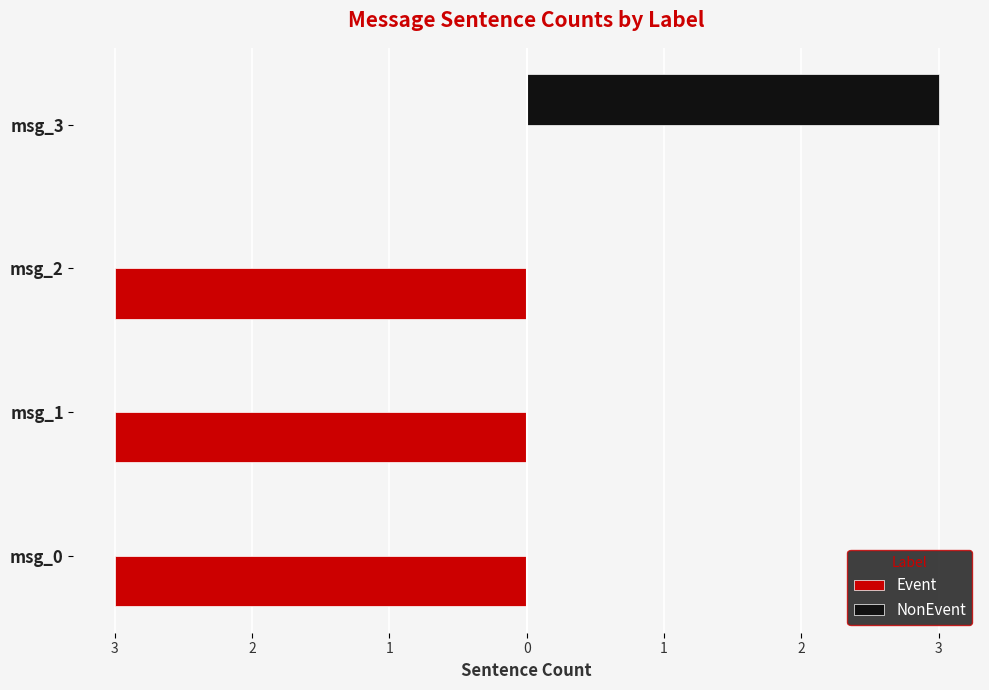

What are all the series names shown in the legend?

Event, NonEvent